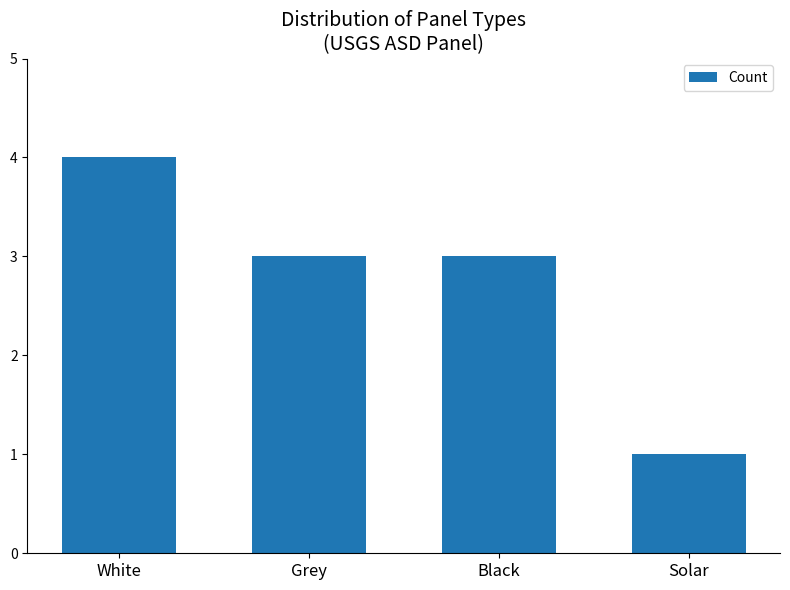

What is the value of the 3rd bar from the left?

3